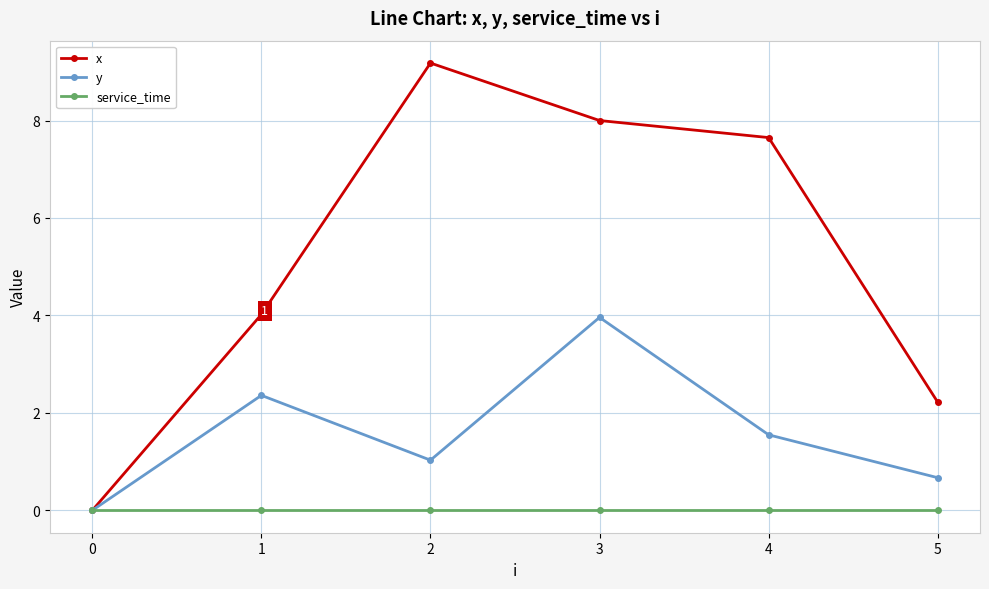

What is the value of the y point at the 2nd from the left?

2.4